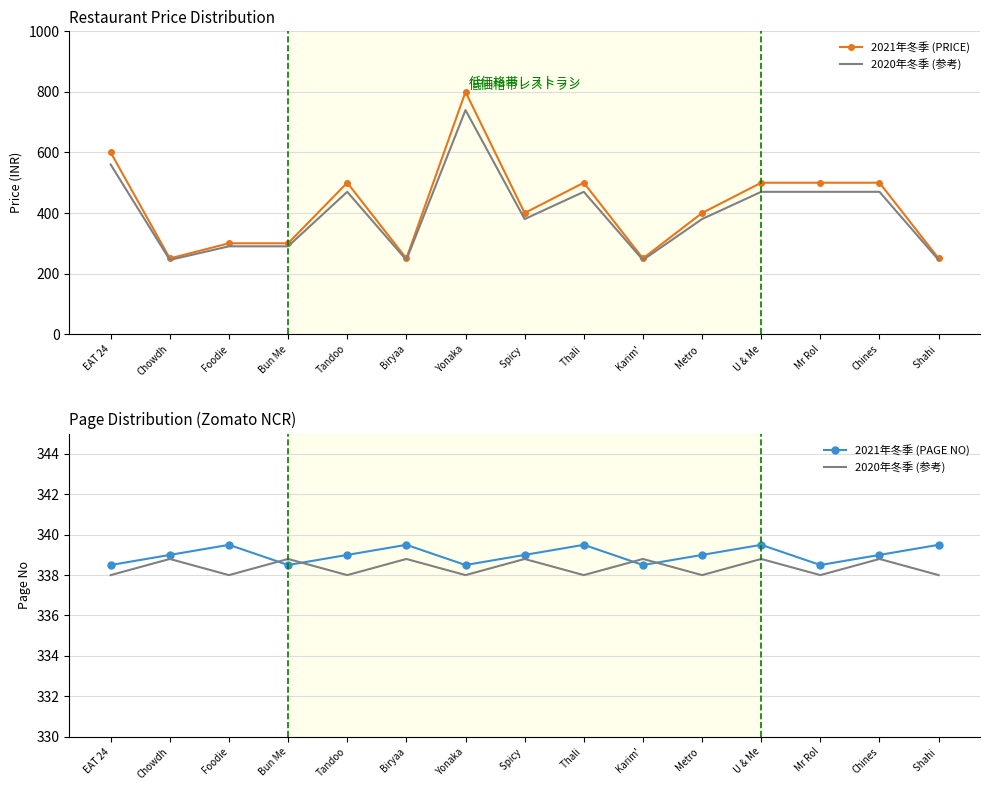

In 2020年冬季 (参考), how many points are higher than both neighbors (excluding endpoints)?

7